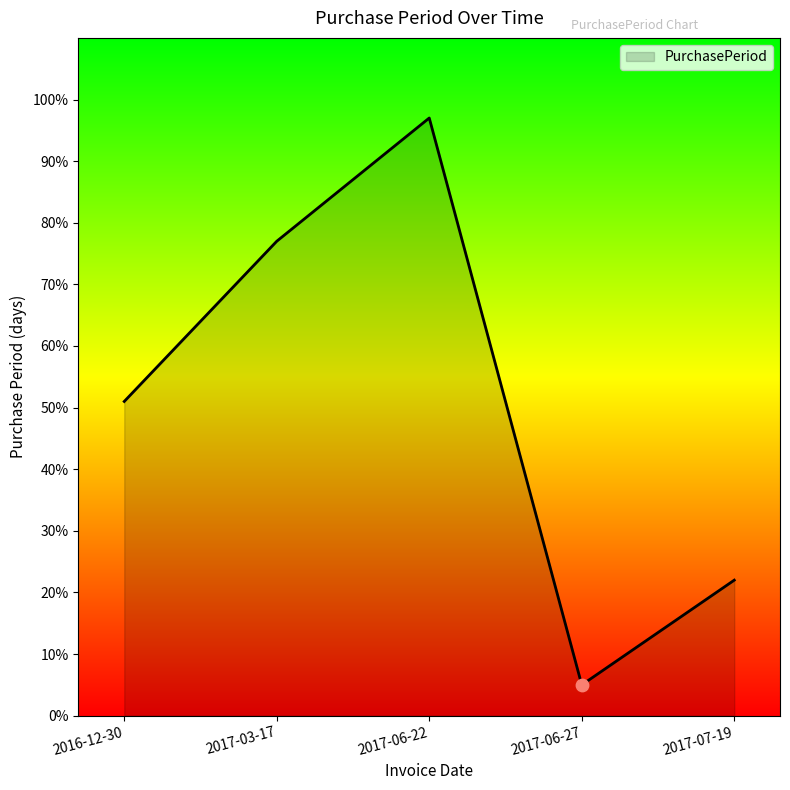

What is the change in value from 2016-12-30 to 2017-06-22?

+46